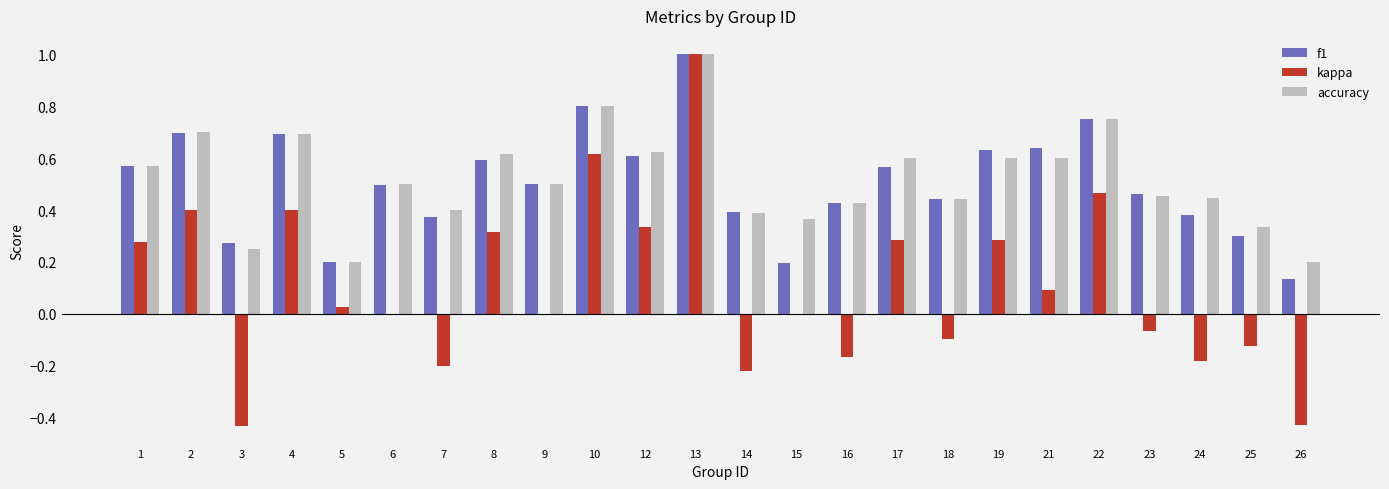

Are the bars horizontal?

No